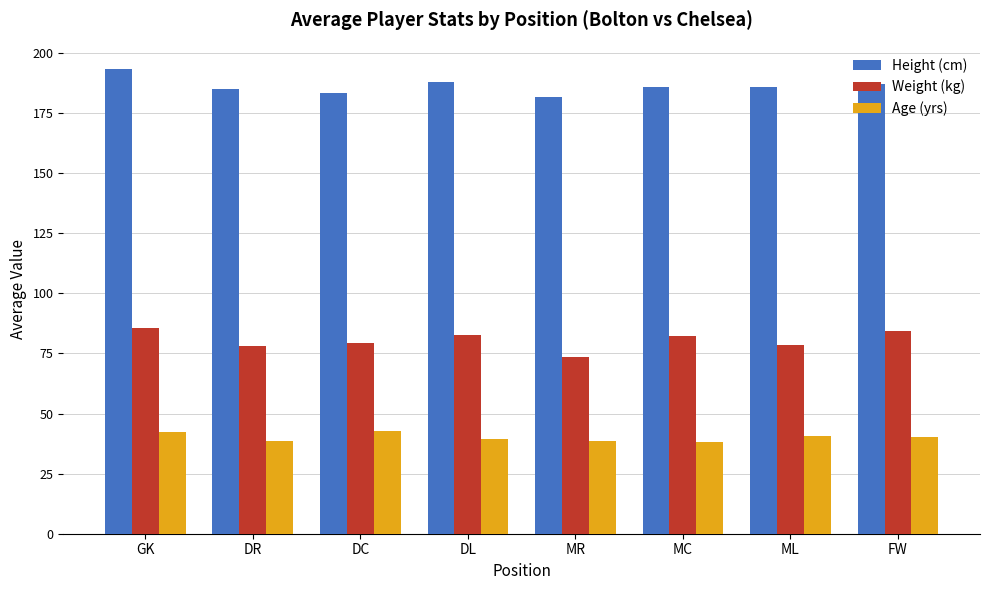

How many values in the Age (yrs) series exceed 40?

4